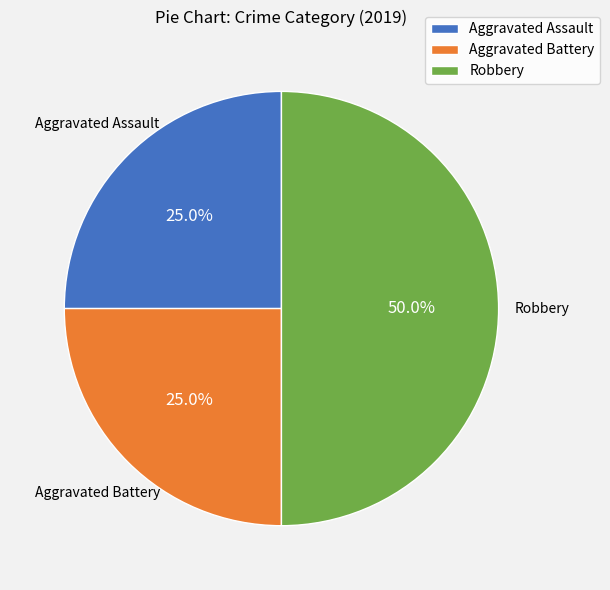

Which has a higher value, Robbery or Aggravated Battery?

Robbery